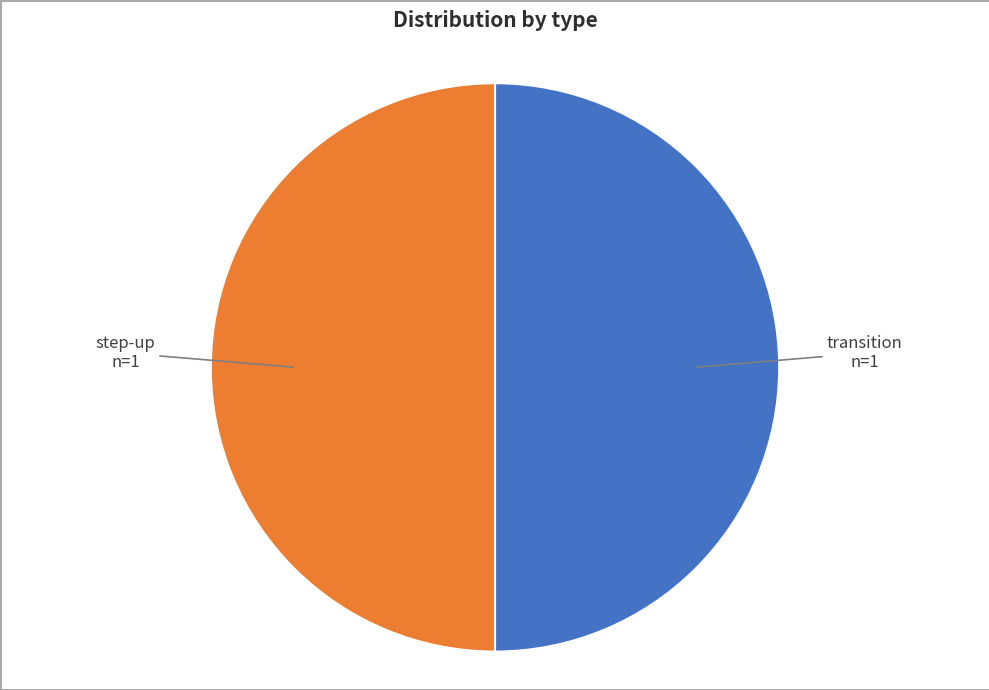

True or false: step-up accounts for 60% of the total.

False